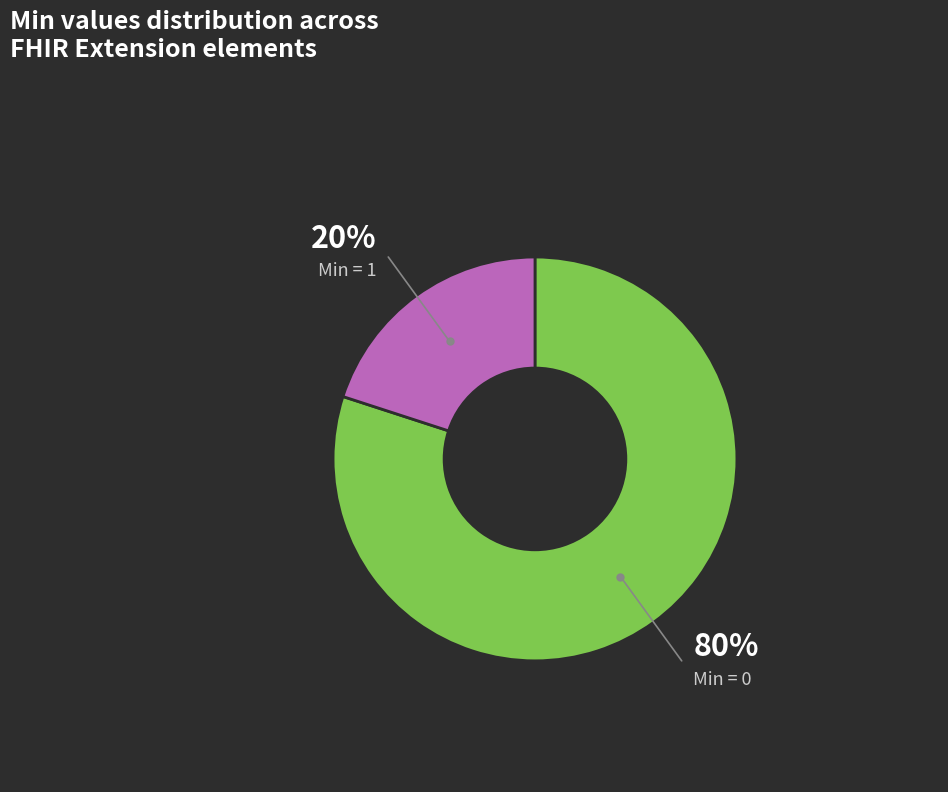

Count the number of slices in the pie.

2